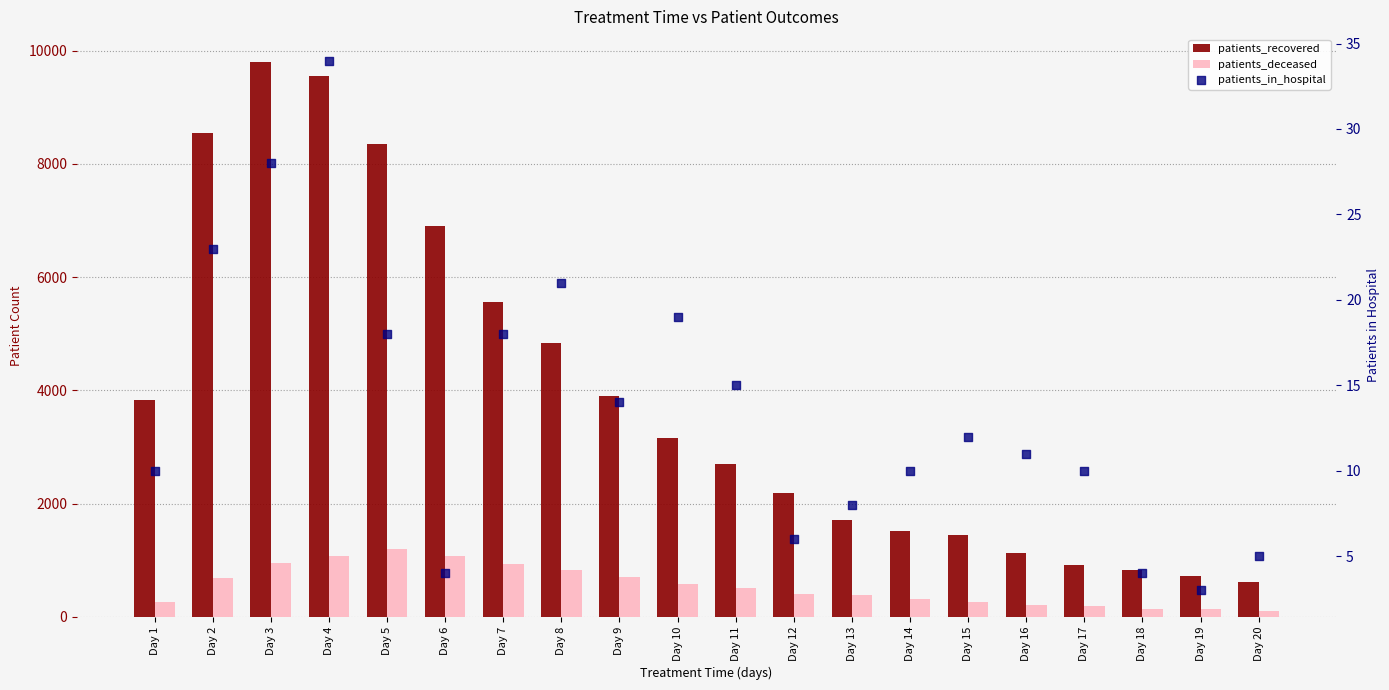

What are all the series names shown in the legend?

patients_recovered, patients_deceased, patients_in_hospital